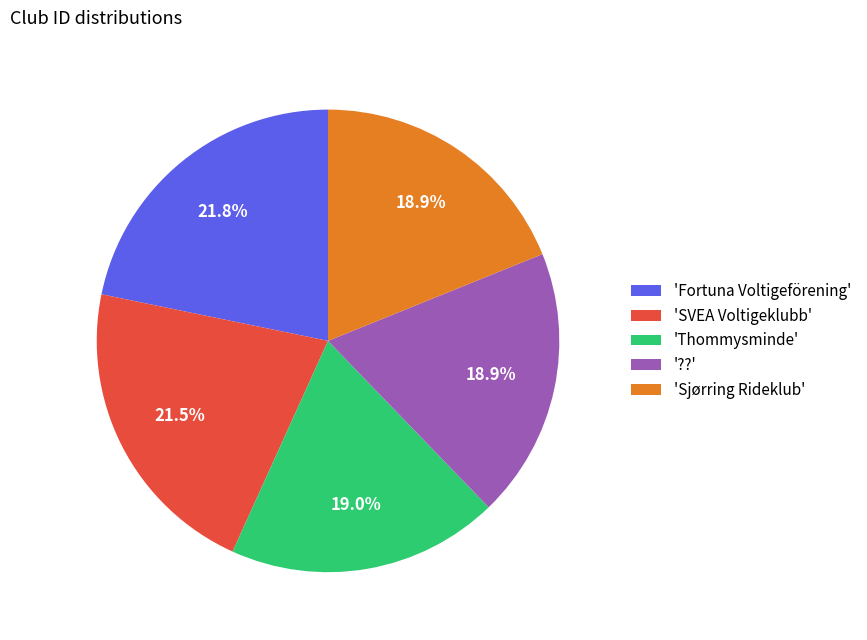

What is the ratio of the value at '??' to the value at 'Thommysminde'?

1.0